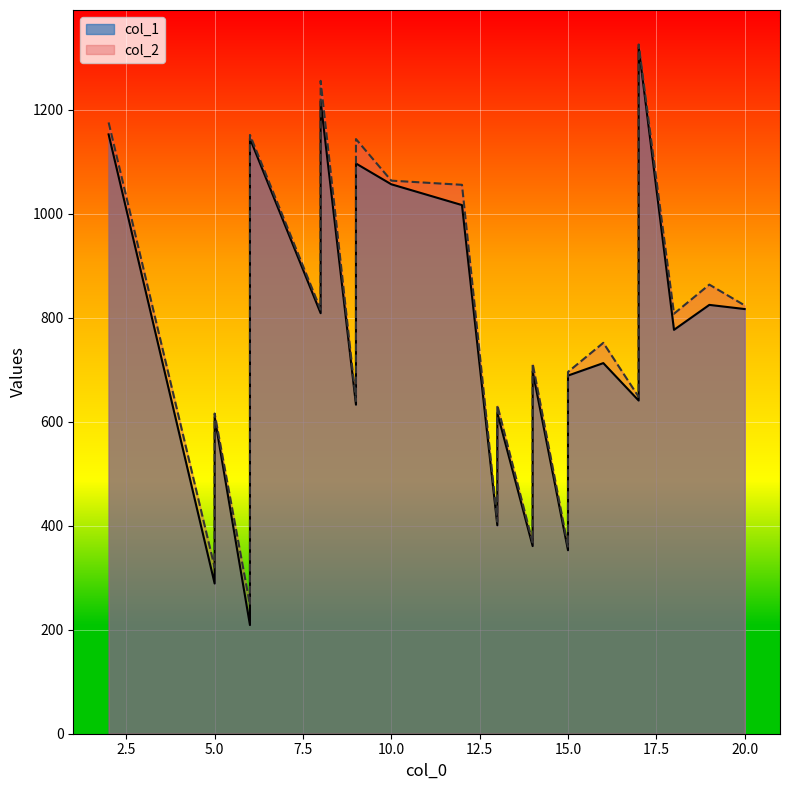

Which category has the highest value in the col_1 series?

17